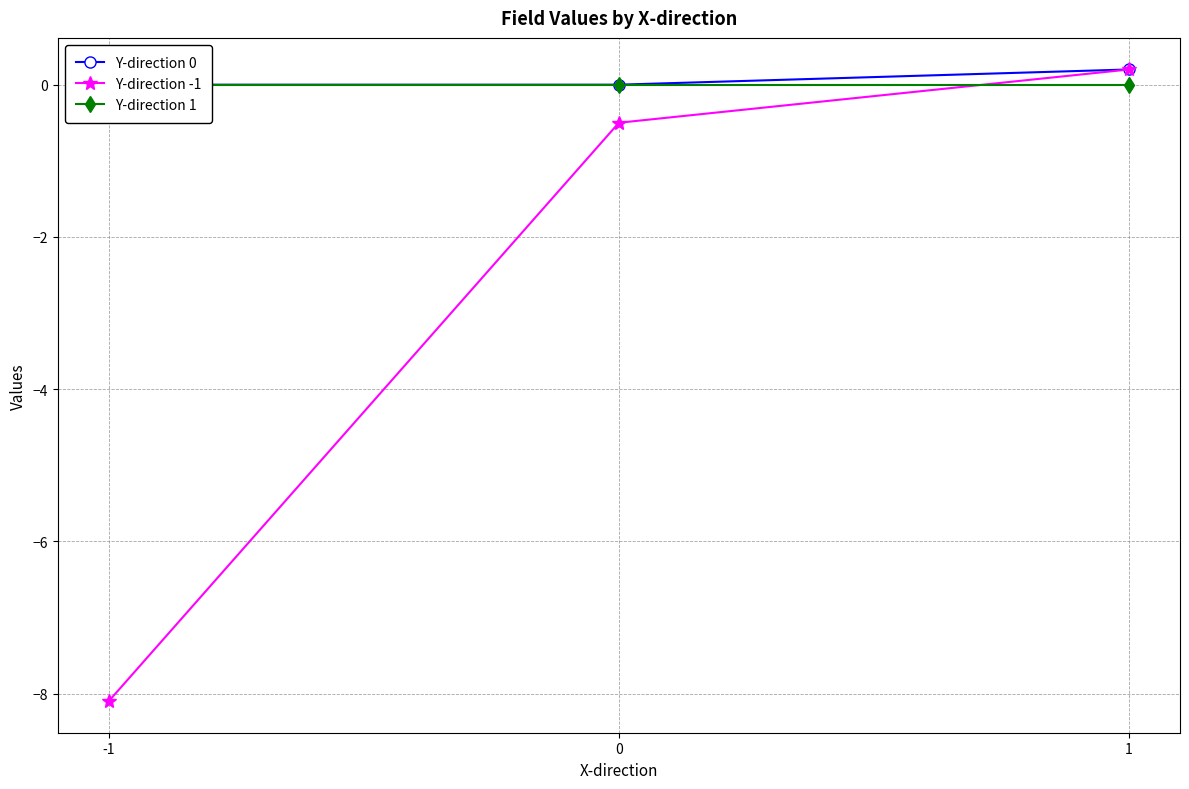

Which category has the lowest value in the Y-direction 0 series?

-1